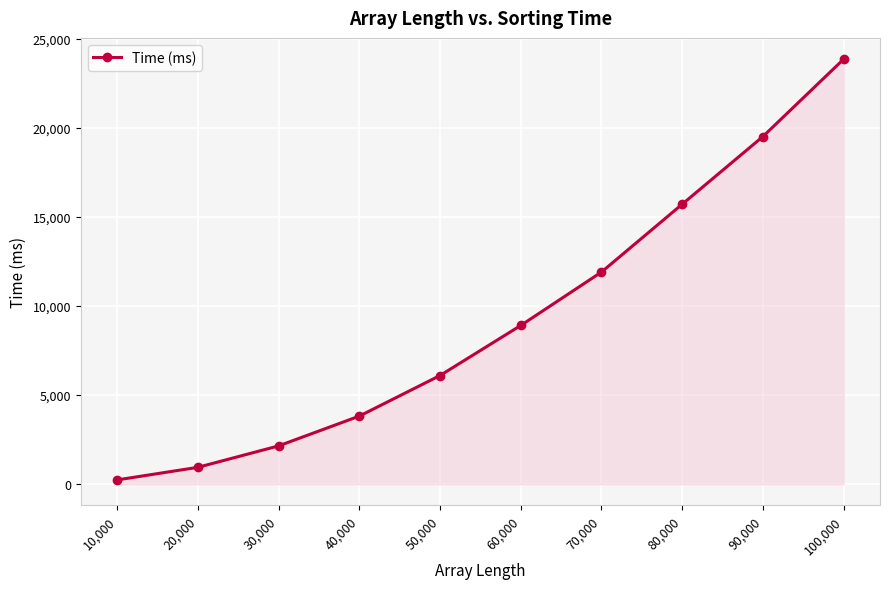

The value at 10,000 is 236. True or false?

True